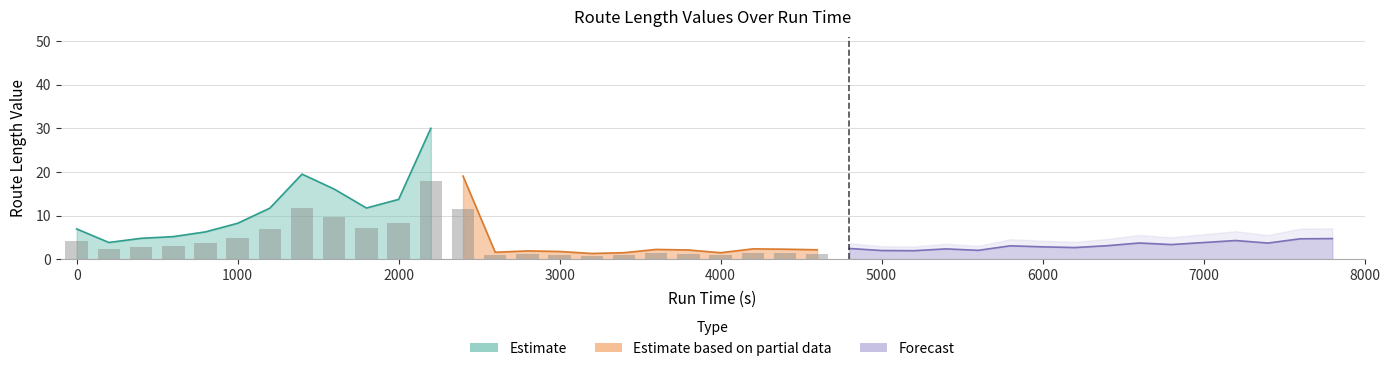

List the labels in order of value, largest first.

2200, 1400, 2400, 1600, 2000, 1800, 1200, 1000, 0, 800, 600, 400, 7800, 7600, 7200, 200, 7000, 6600, 7400, 6800, 6400, 5800, 6000, 6200, 4800, 4200, 5400, 4400, 3600, 4600, 3800, 5600, 5000, 5200, 2800, 3000, 2600, 3400, 4000, 3200